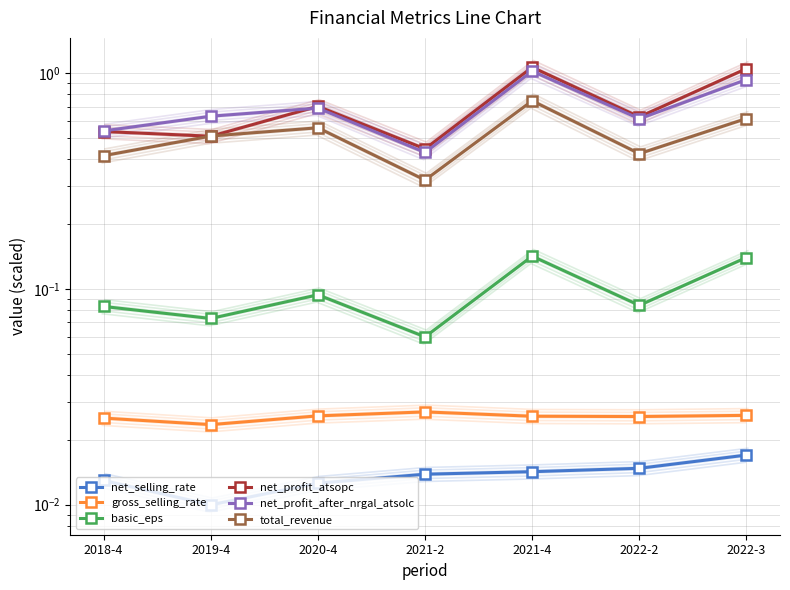

Reading right to left, what are all the values shown in this chart?

net_selling_rate: 0.0	0.0	0.0	0.0	0.0	0.0	0.0
gross_selling_rate: 0.0	0.0	0.0	0.0	0.0	0.0	0.0
basic_eps: 0.1	0.1	0.1	0.1	0.1	0.1	0.1
net_profit_atsopc: 1.1	0.6	1.1	0.4	0.7	0.5	0.5
net_profit_after_nrgal_atsolc: 0.9	0.6	1.0	0.4	0.7	0.6	0.5
total_revenue: 0.6	0.4	0.7	0.3	0.6	0.5	0.4